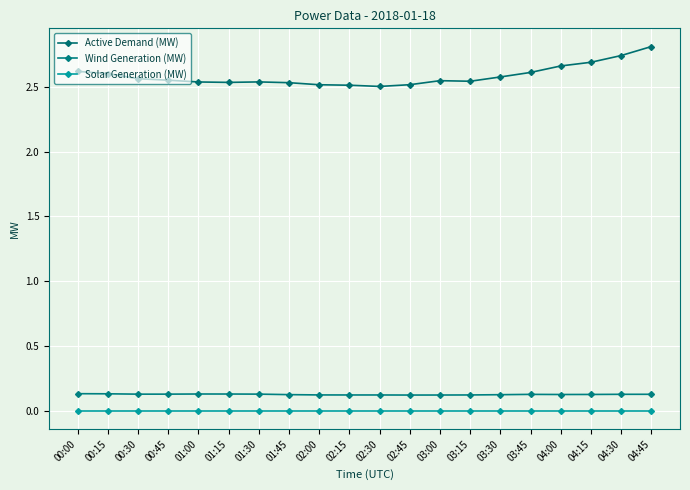

What is the value of the Active Demand (MW) point at the 3rd from the left?

2.6